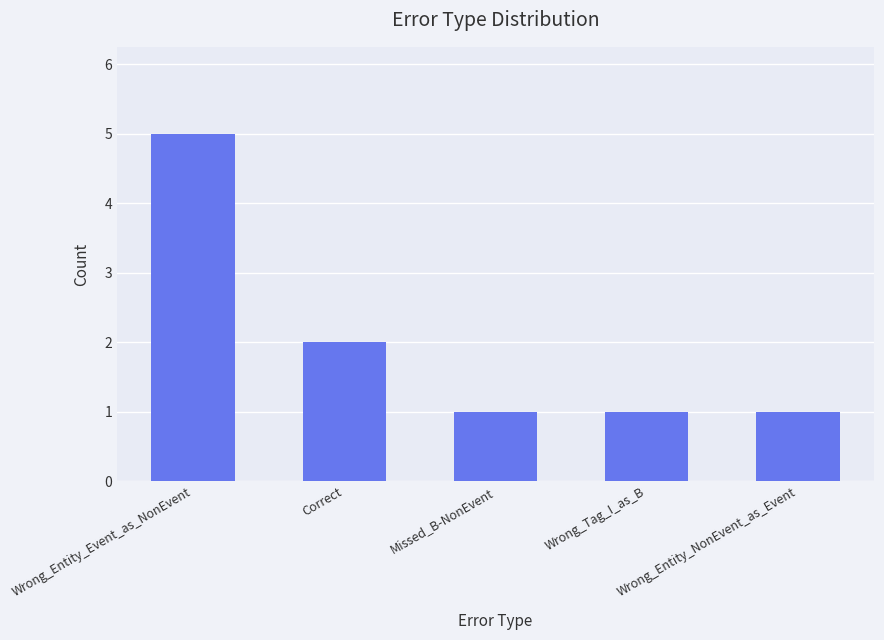

What is the difference between the maximum and minimum values?

4